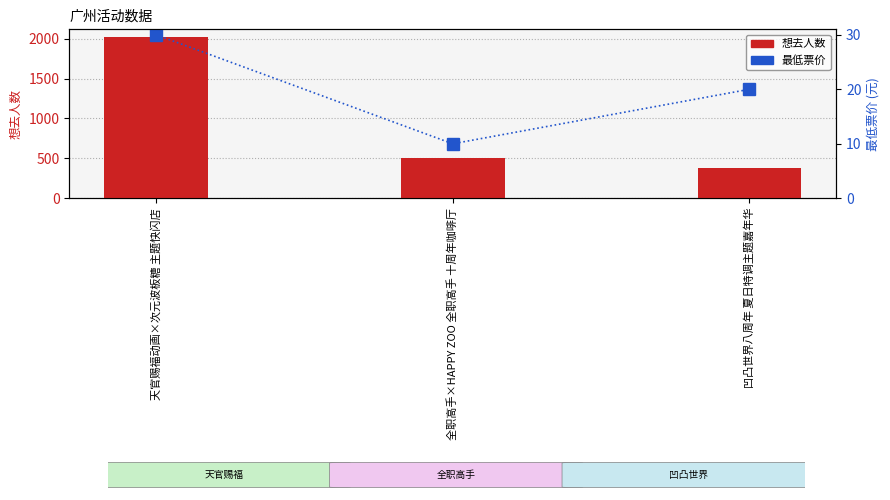

List the series in order of their peak value, lowest first.

最低票价, 想去人数